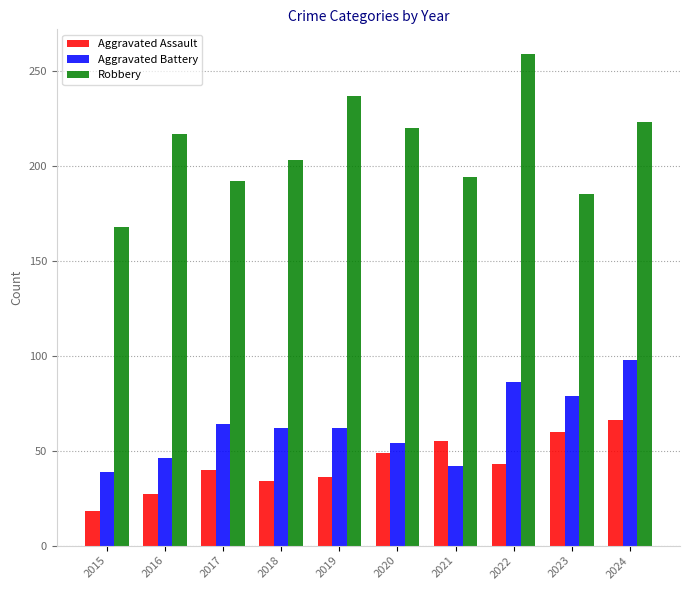

Which series changed the most between 2018 and 2022?

Robbery